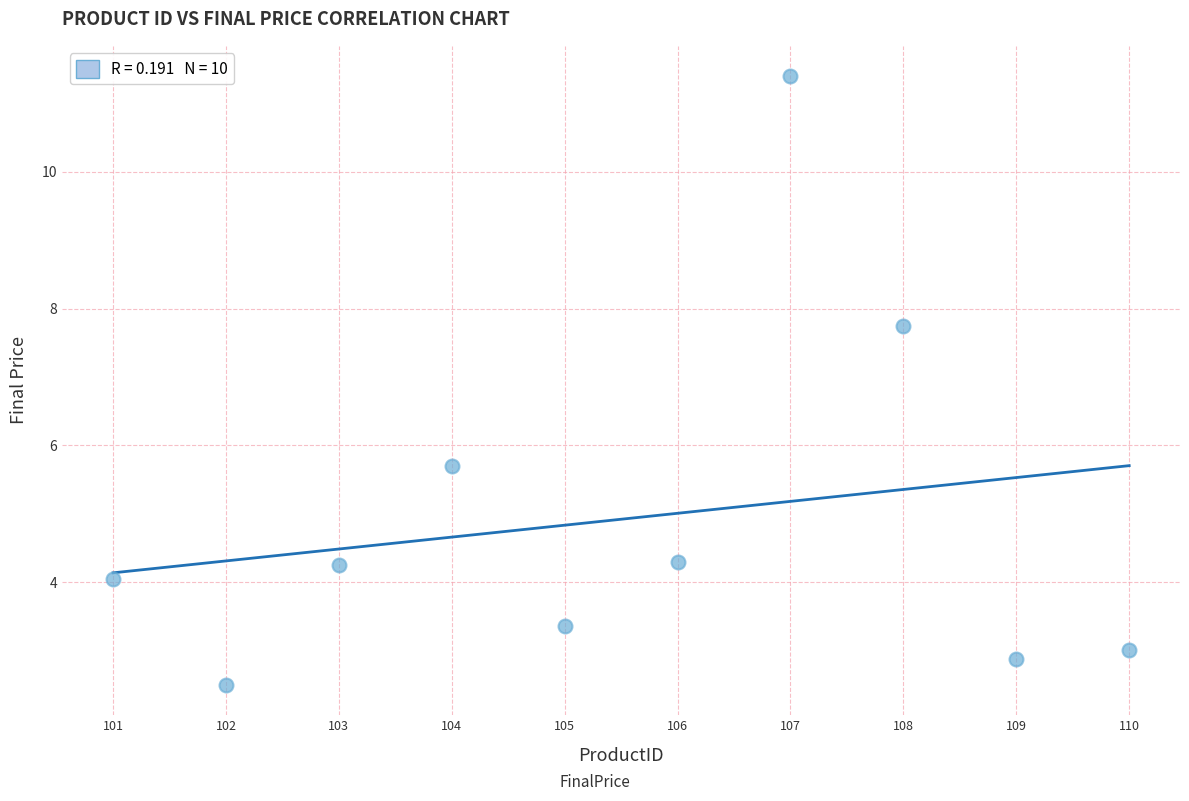

What is the average Y value?

4.9